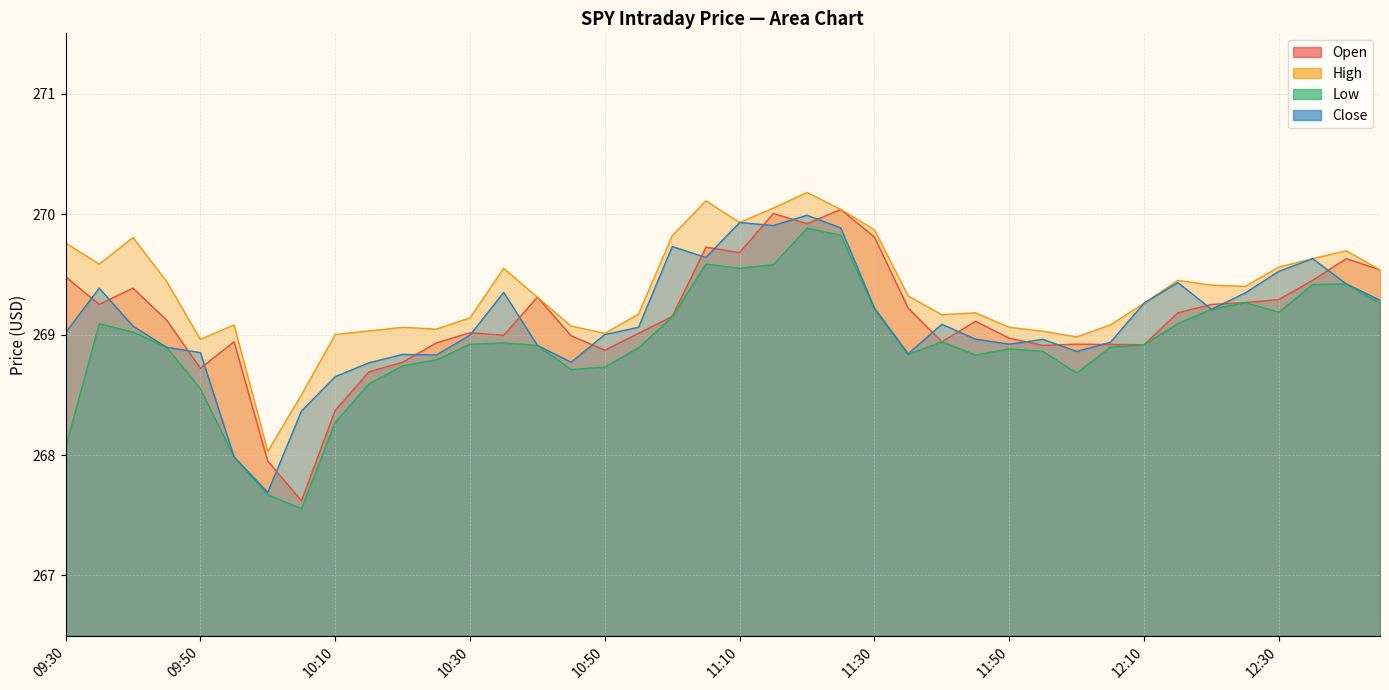

At which category does Close reach its first local peak?

09:35